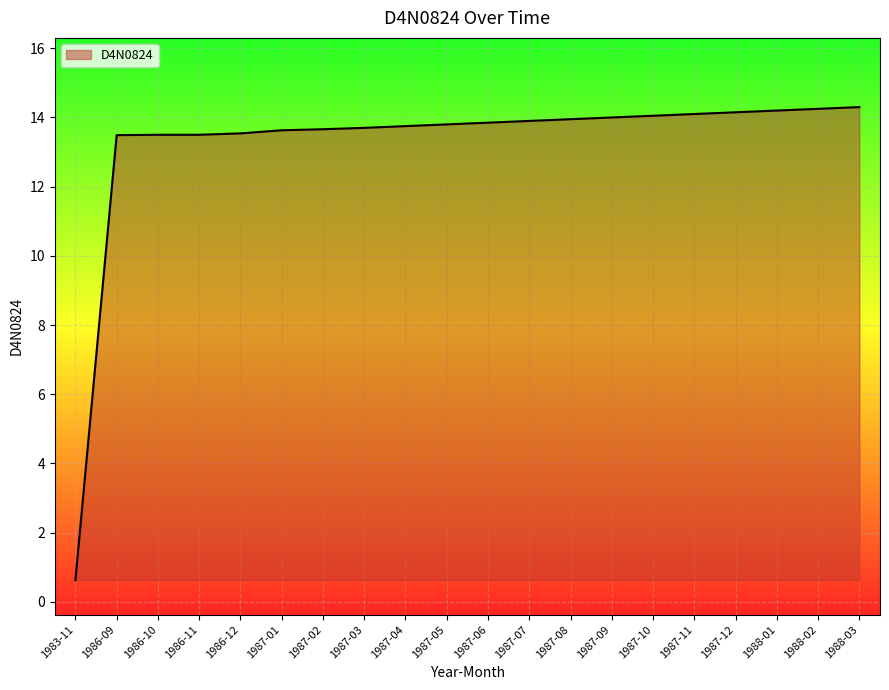

What is the maximum value shown in the chart?

14.3